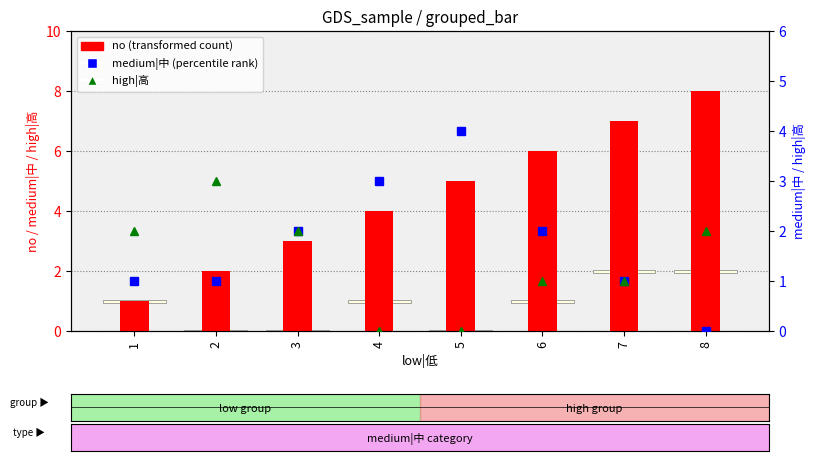

Between 4 and 8, which series saw the biggest shift?

no